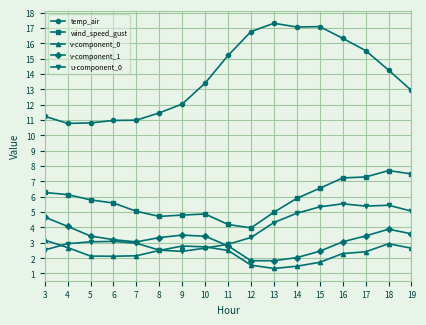

How many lines are shown in the chart?

5